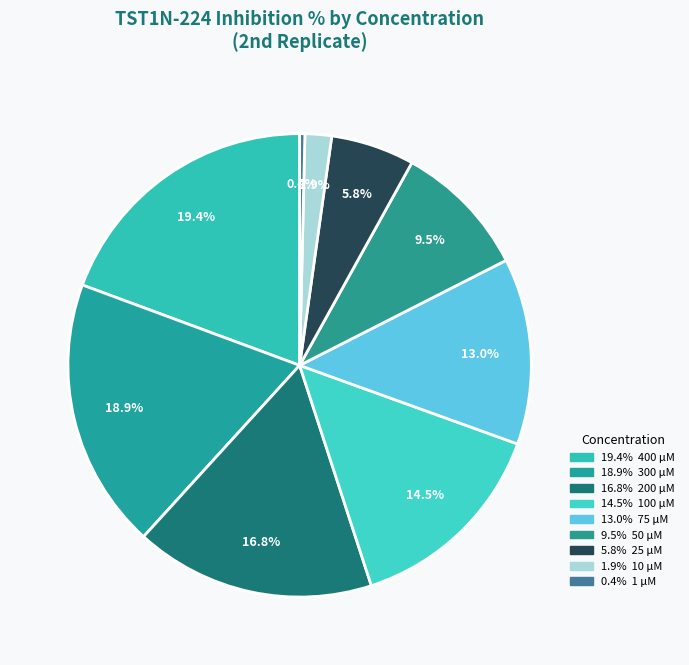

How many segments does this pie chart have?

9